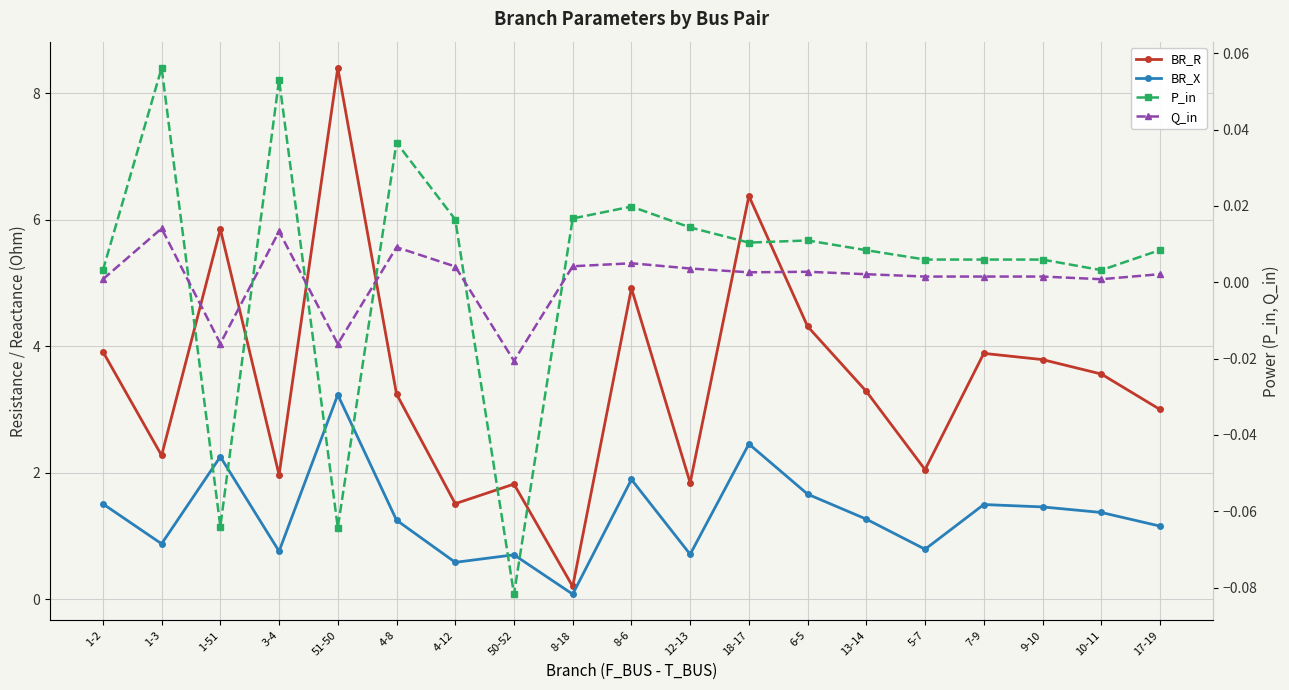

Rank the series by their maximum value, from highest to lowest.

BR_R, BR_X, P_in, Q_in